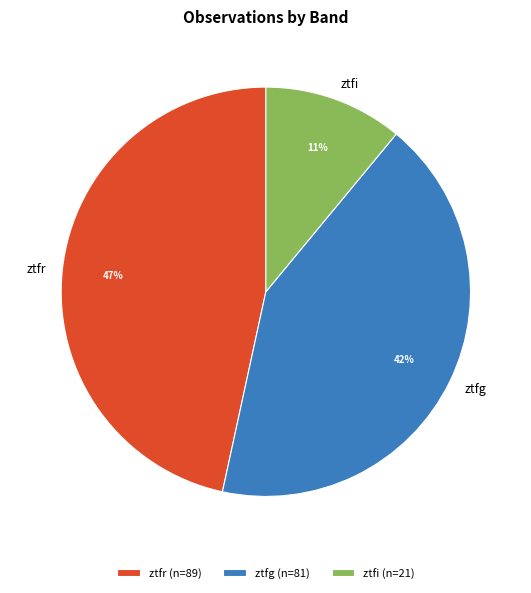

Is it true that ztfg is 42% of the pie?

True